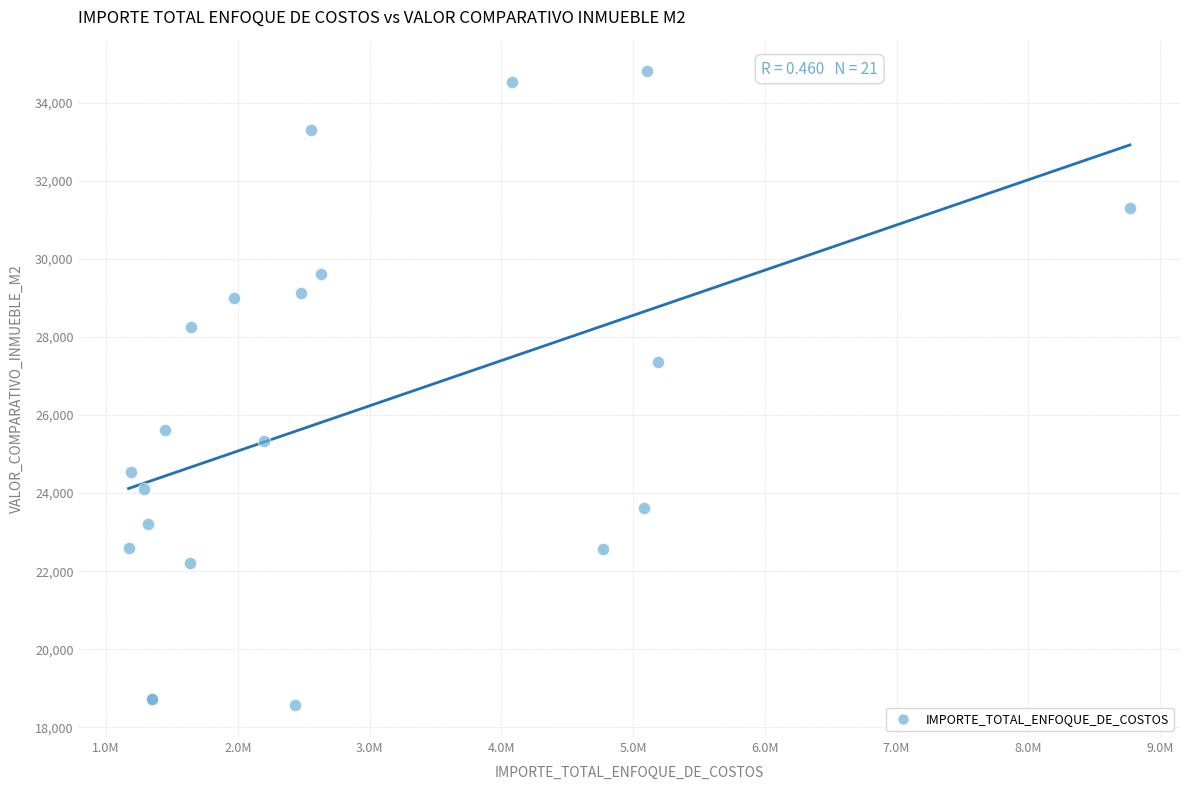

What Y value in the scatter plot is closest to 26683?

27358.1